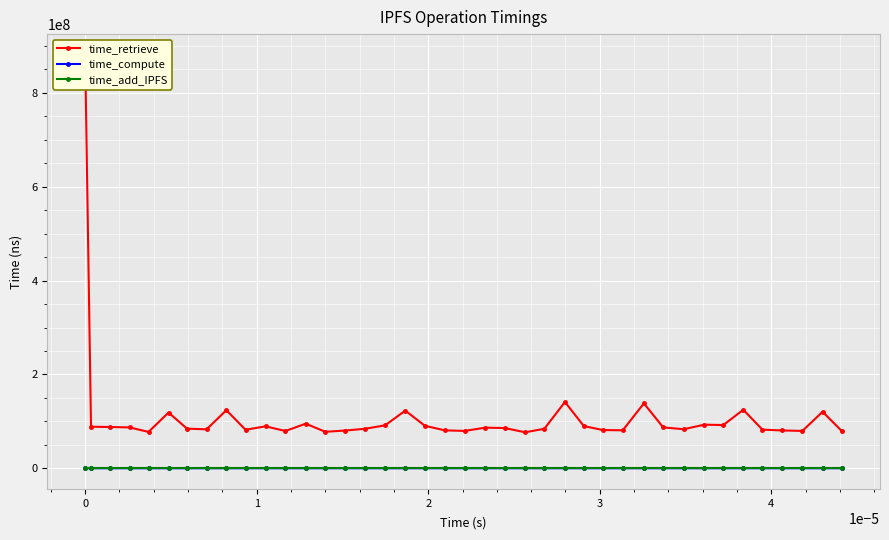

True or false: time_compute and time_add_IPFS intersect in this chart.

False